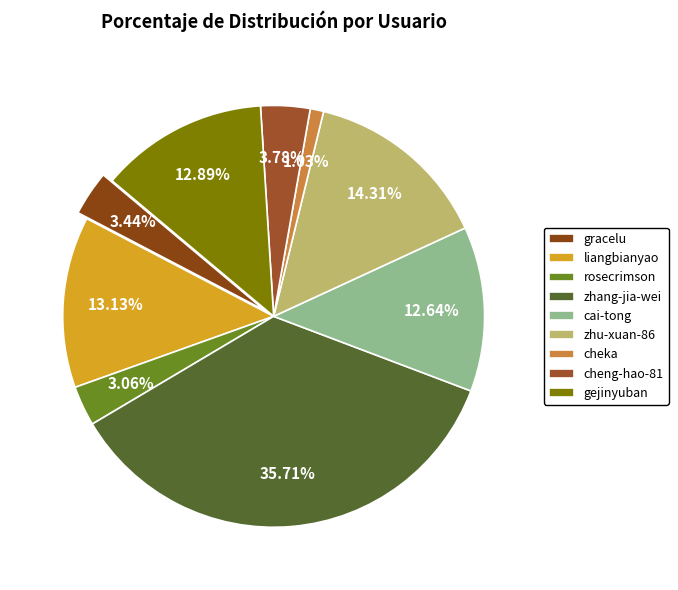

Is gracelu the majority of the pie?

No